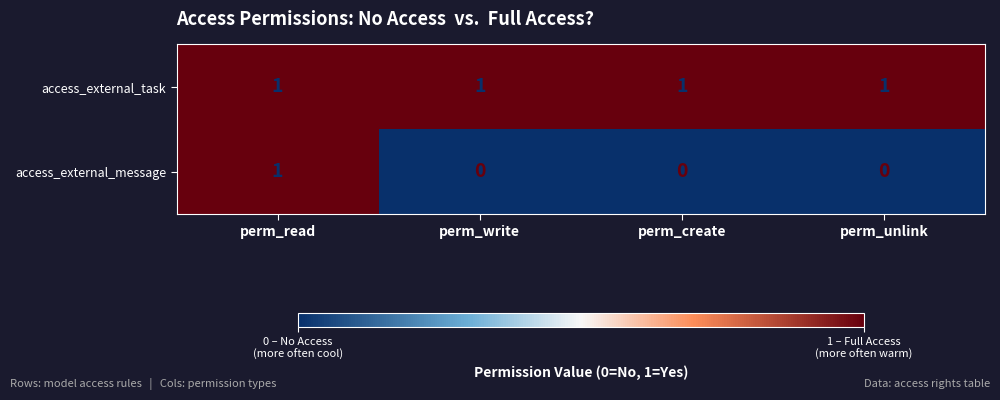

Which series has the largest range (max minus min)?

access_external_message